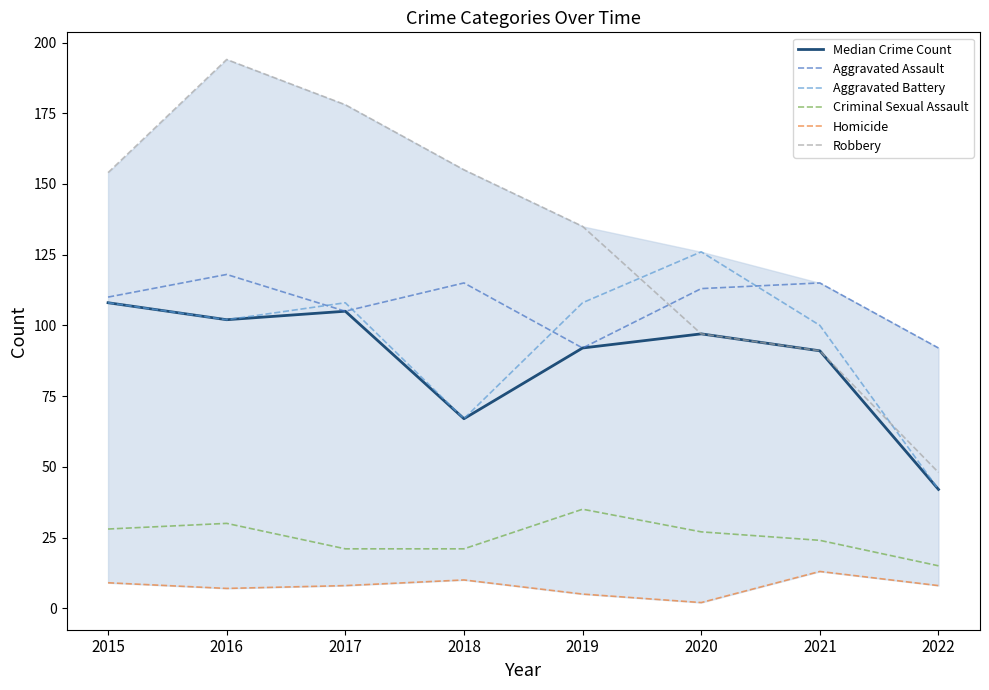

Where does the Homicide series first go above 8?

2015